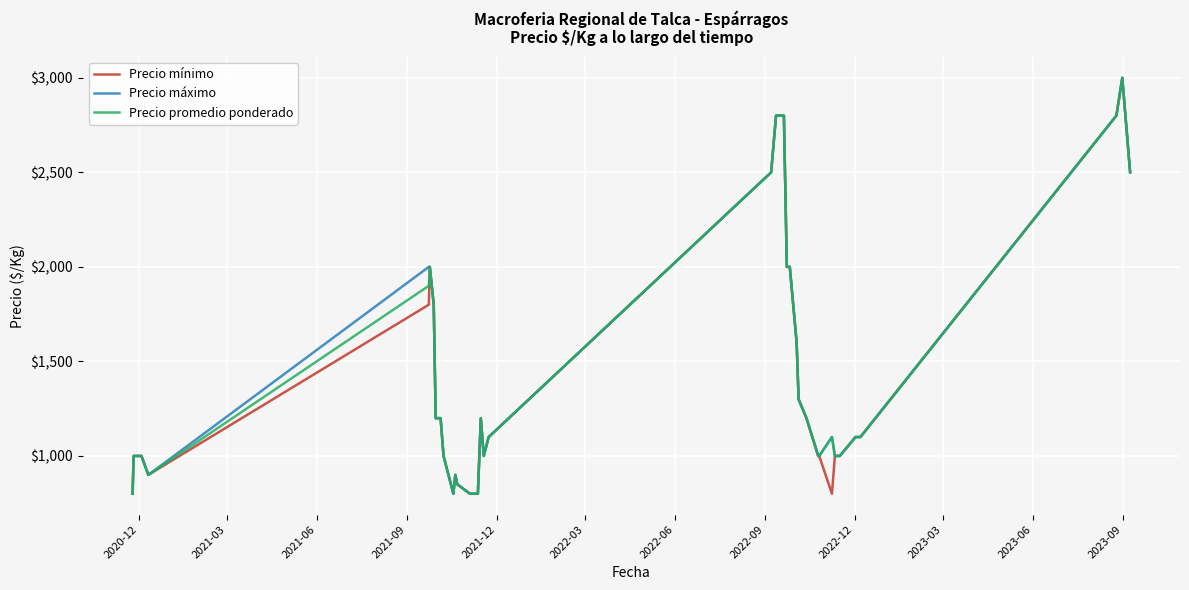

What is the greatest value displayed?

3000